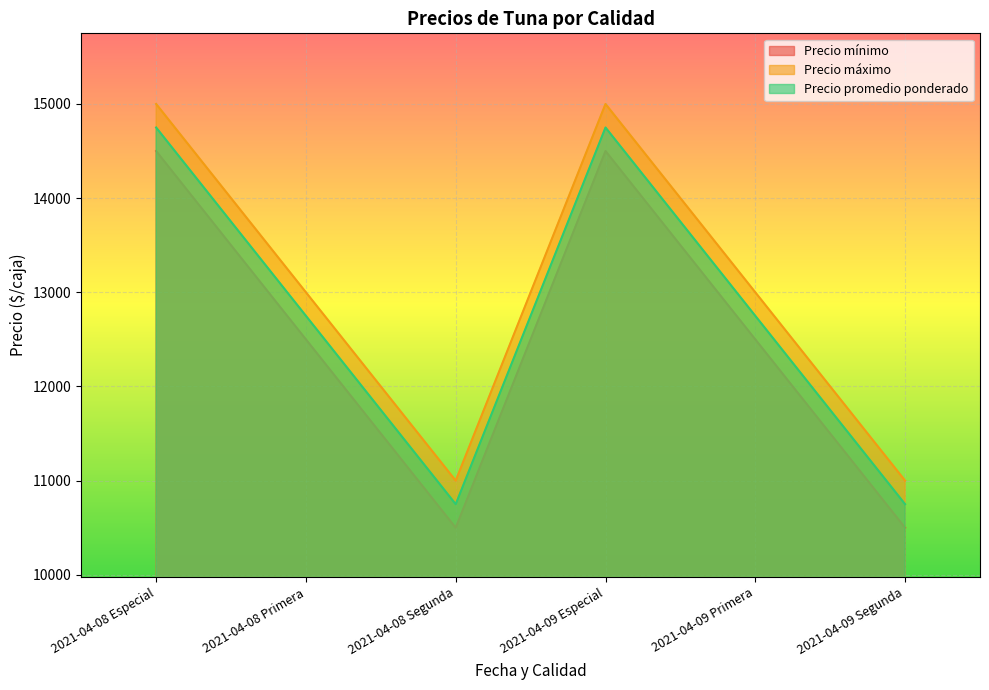

What is the sum of the Precio máximo values at 2021-04-09 Segunda and 2021-04-09 Especial?

26000